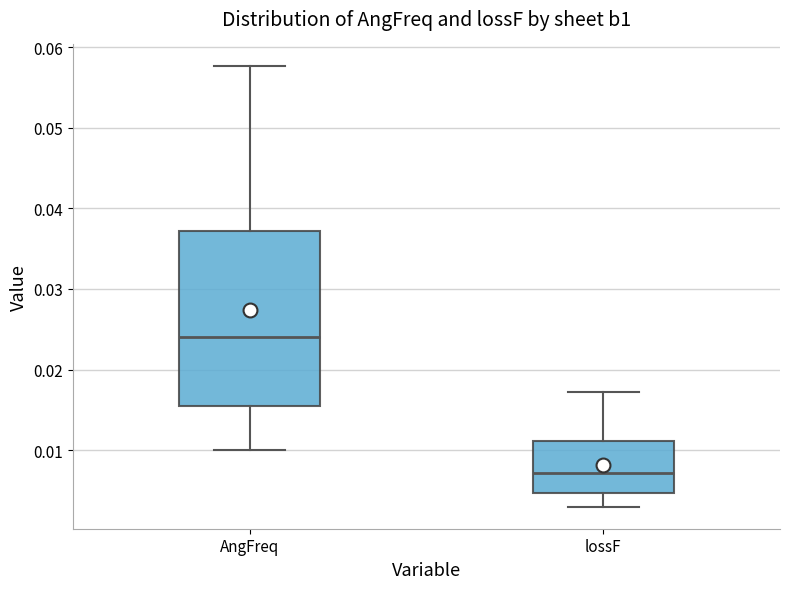

Where does the median line of the box for AngFreq sit on the y-axis? The values are not printed on the chart, so give them approximately, as read against the axis.

0.024